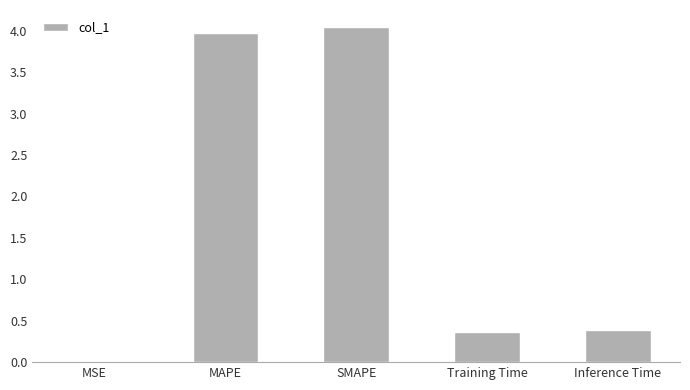

What is the change in value from SMAPE to Inference Time?

-3.7